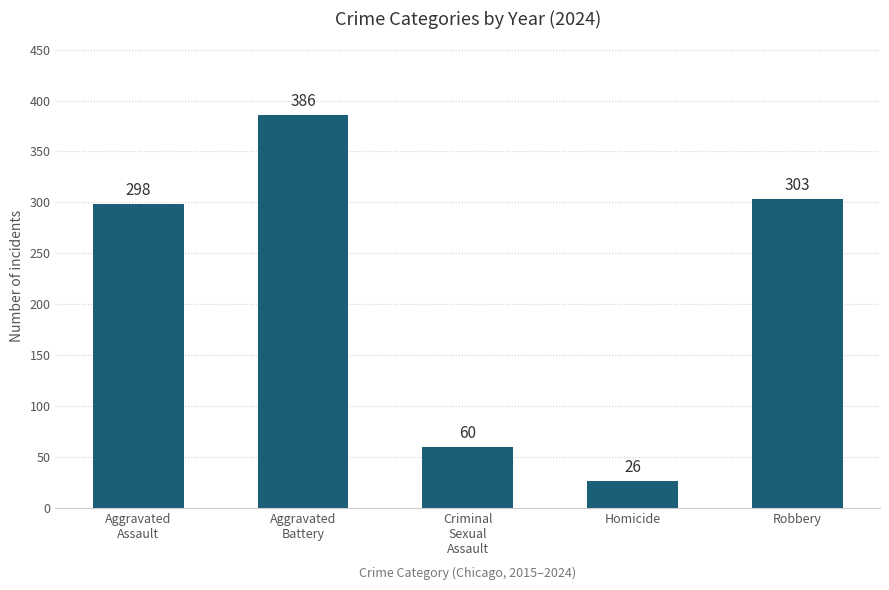

What is the difference between the second highest and second lowest values?

243